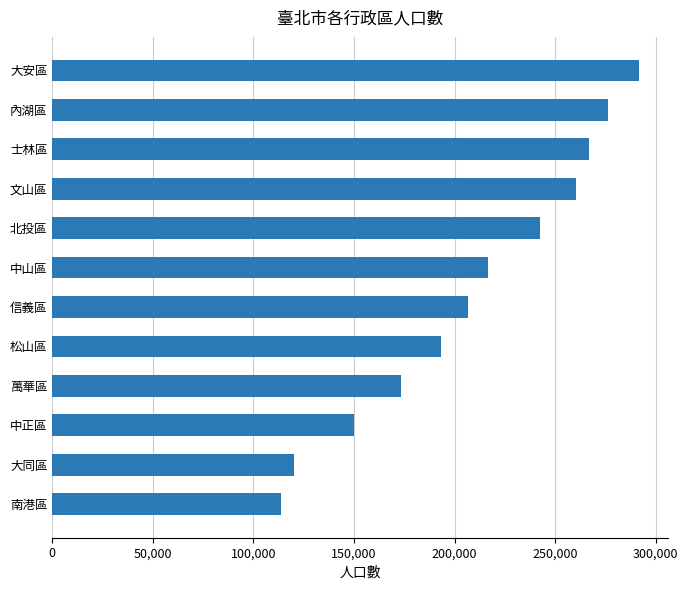

List the labels in order of value, largest first.

大安區, 內湖區, 士林區, 文山區, 北投區, 中山區, 信義區, 松山區, 萬華區, 中正區, 大同區, 南港區